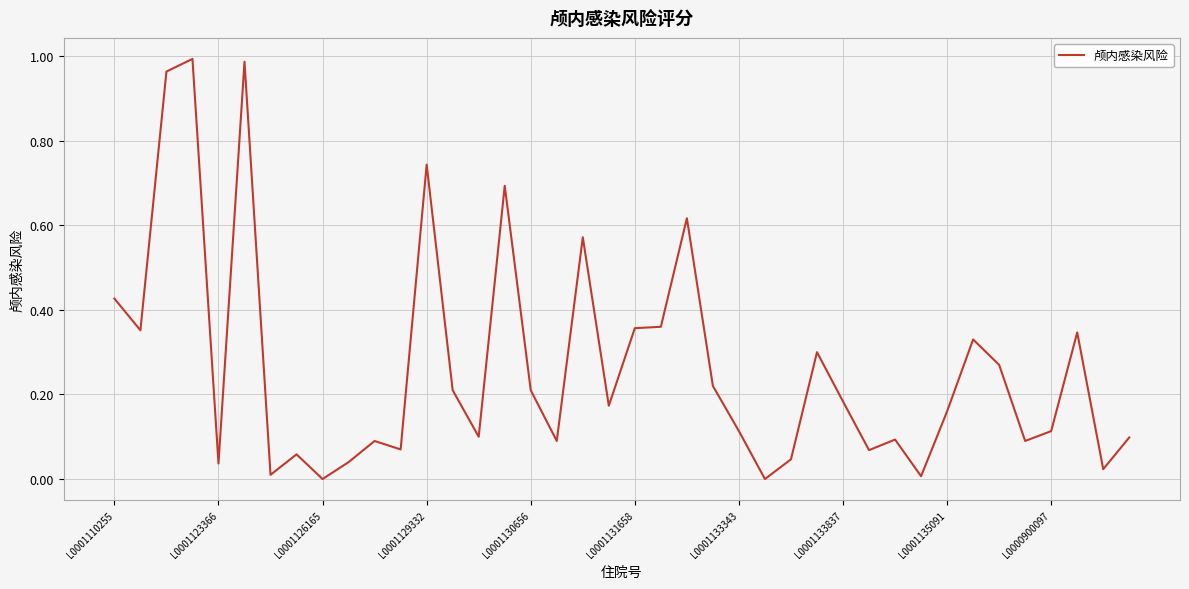

What is the difference between the second highest and minimum values?

1.0